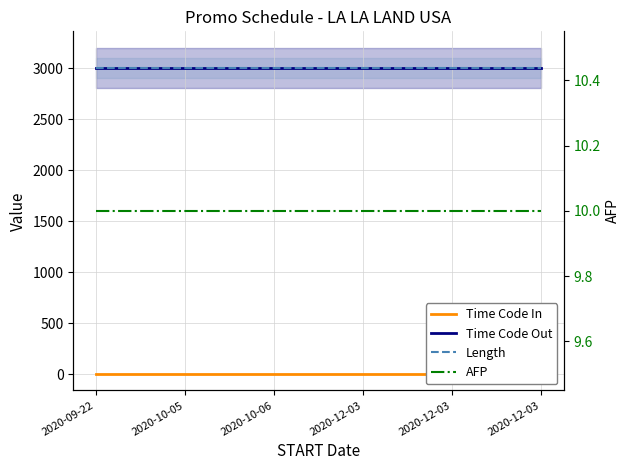

How many data points does each series have?

6